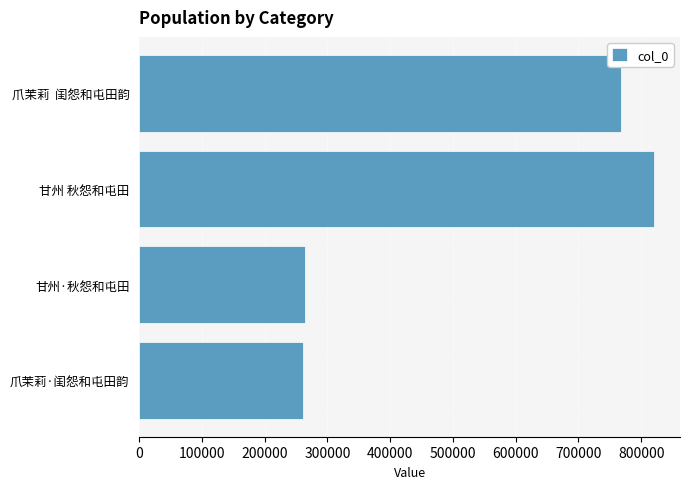

What is the maximum value shown in the chart?

820710